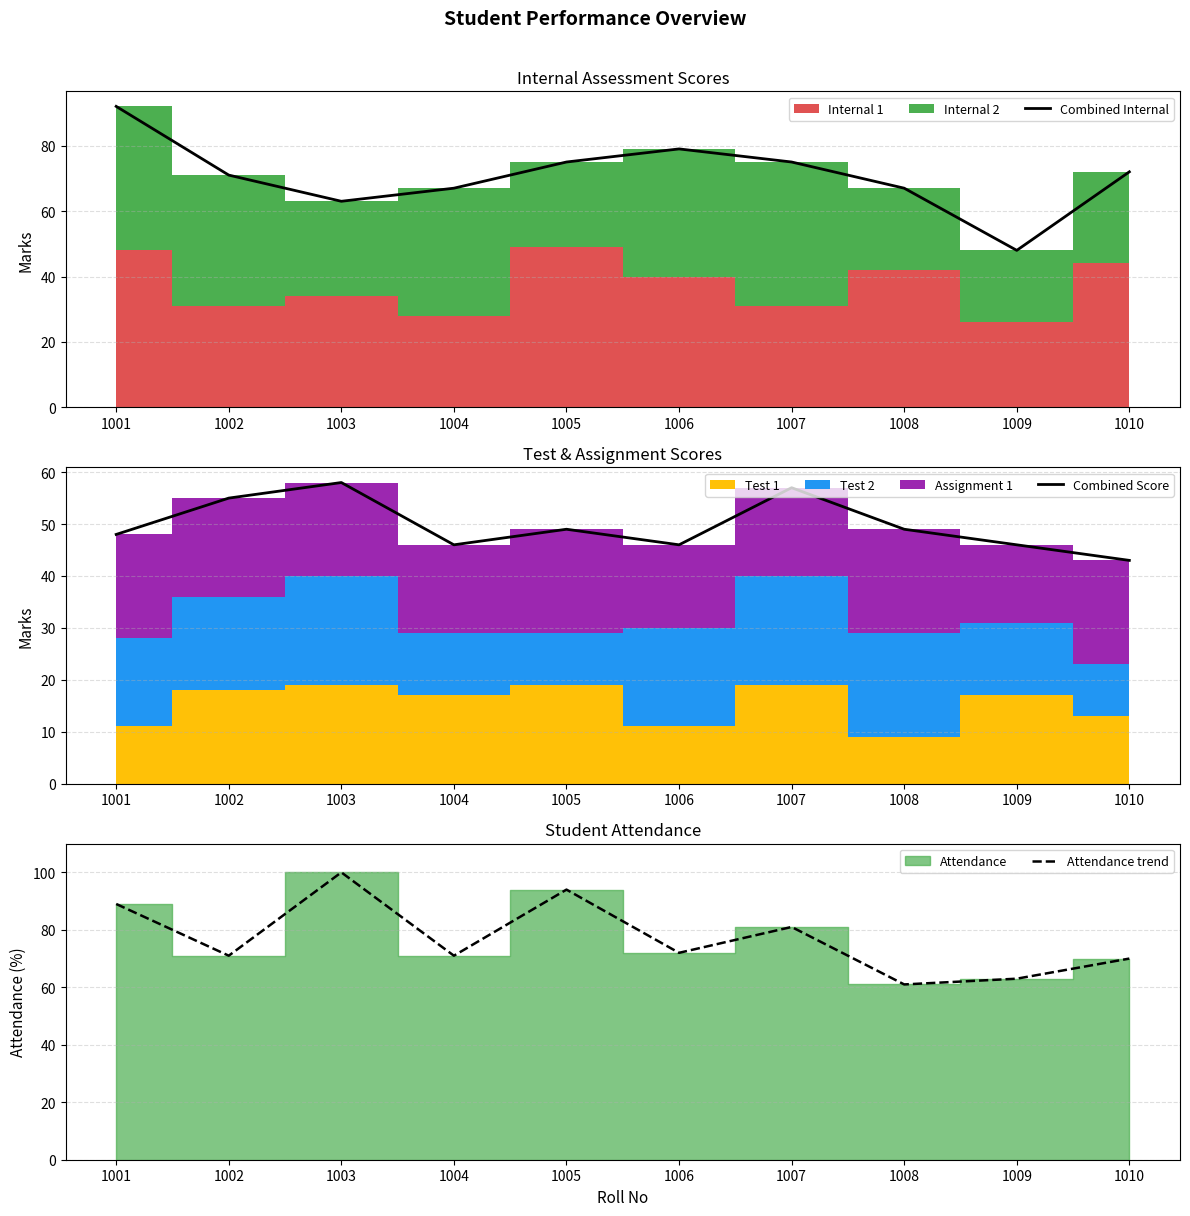

What is the difference between the highest and lowest values at 1002?

16